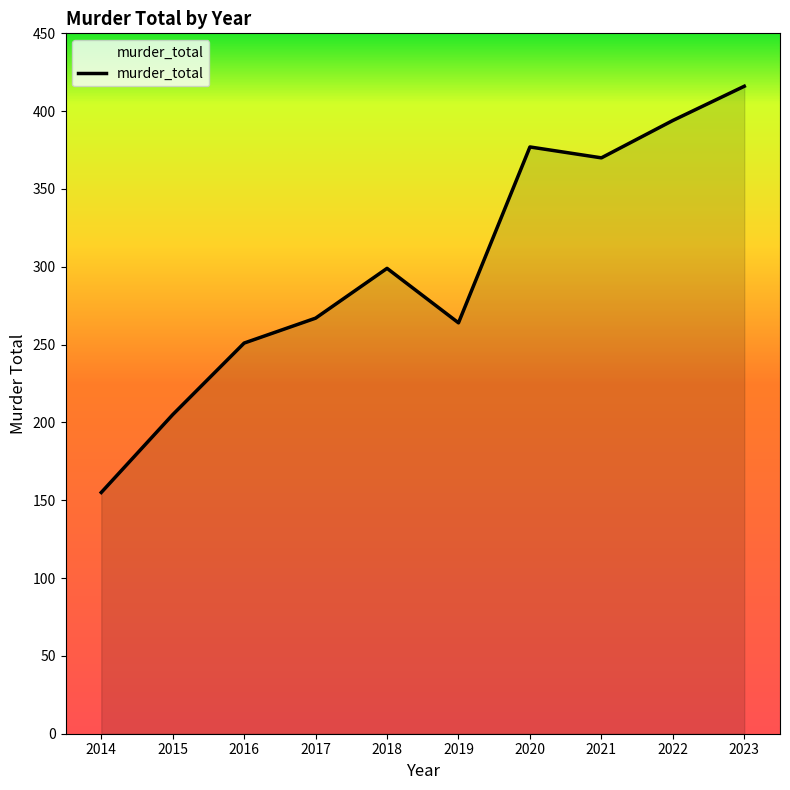

Reading left to right, extract all data points from this chart.

2014=155	2015=205	2016=251	2017=267	2018=299	2019=264	2020=377	2021=370	2022=394	2023=416